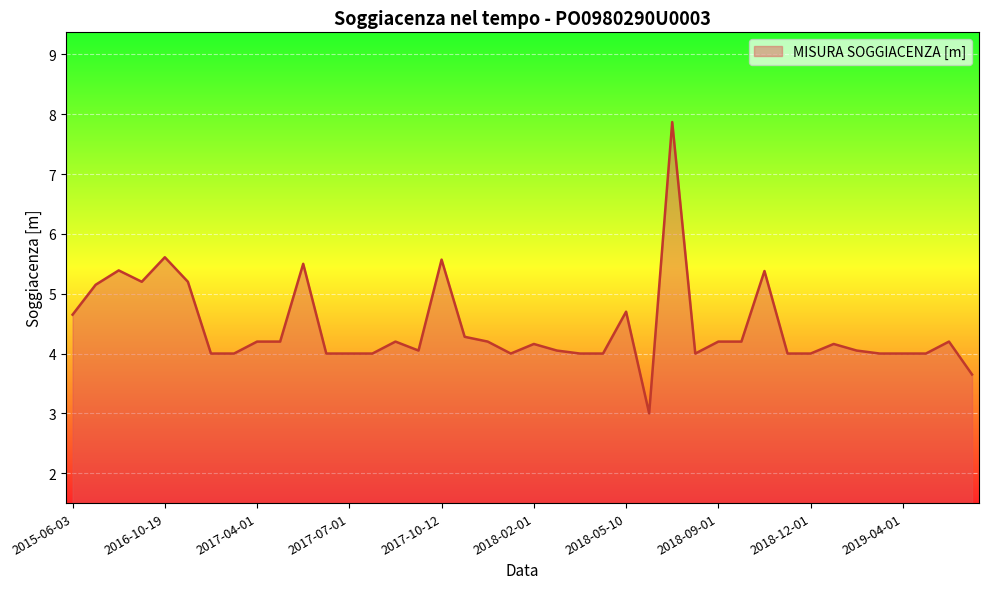

What is the smallest value displayed?

3.0